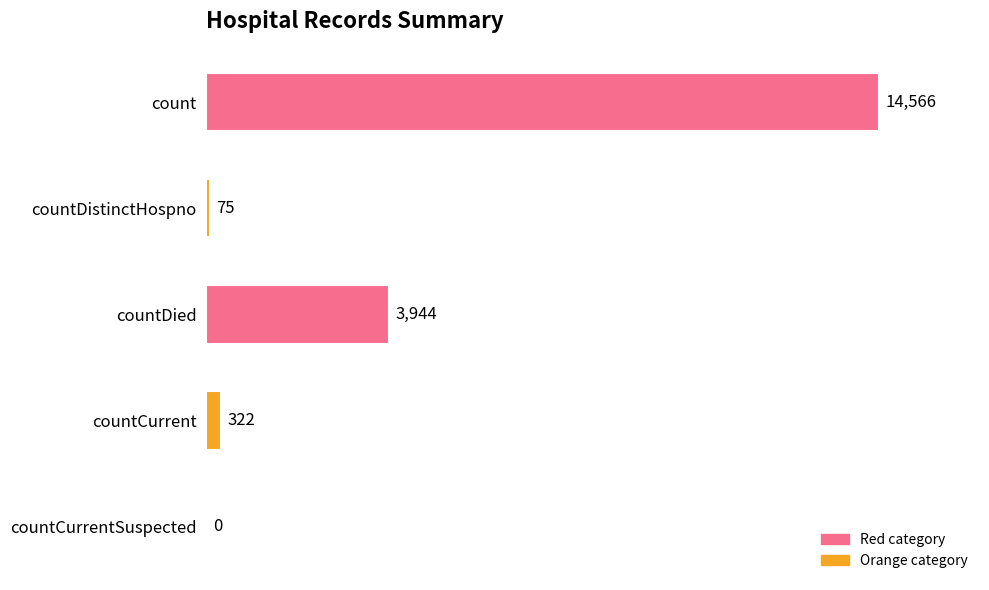

The chart shows a value of -8566 at countCurrentSuspected. True or false?

False